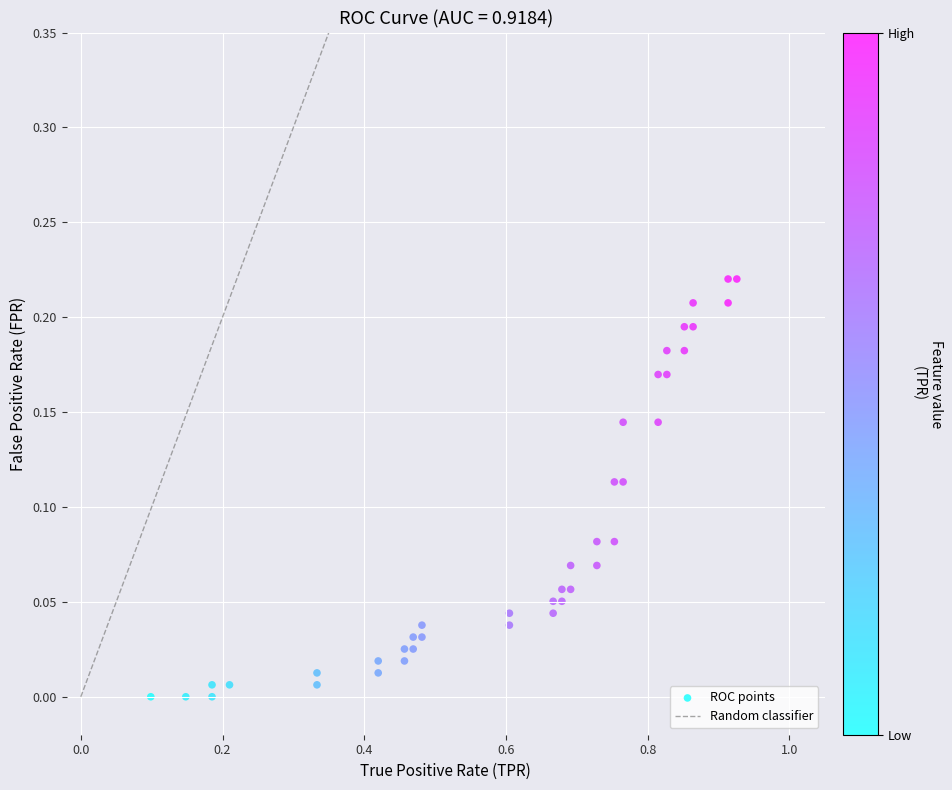

What is the range of X values (max minus min)?

0.8